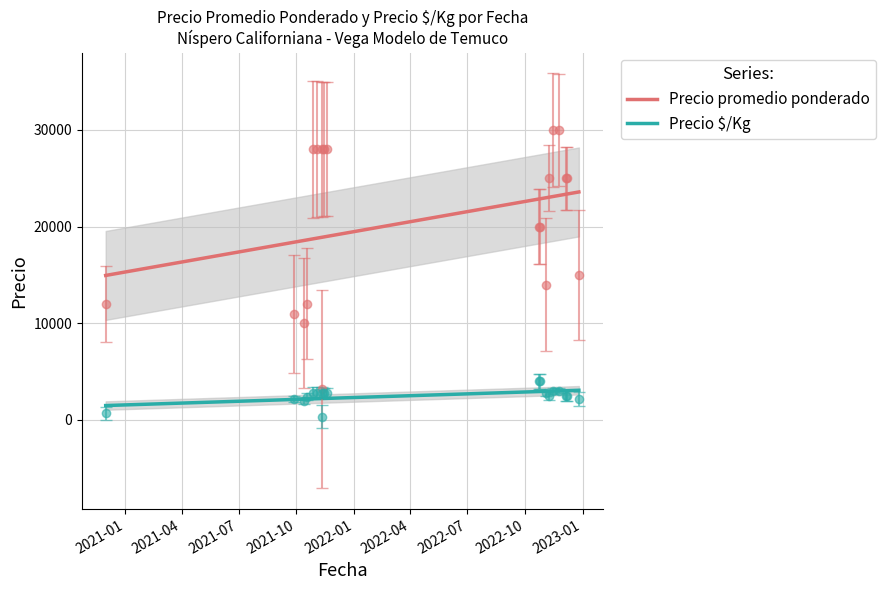

How many categories are shown in the chart?

19